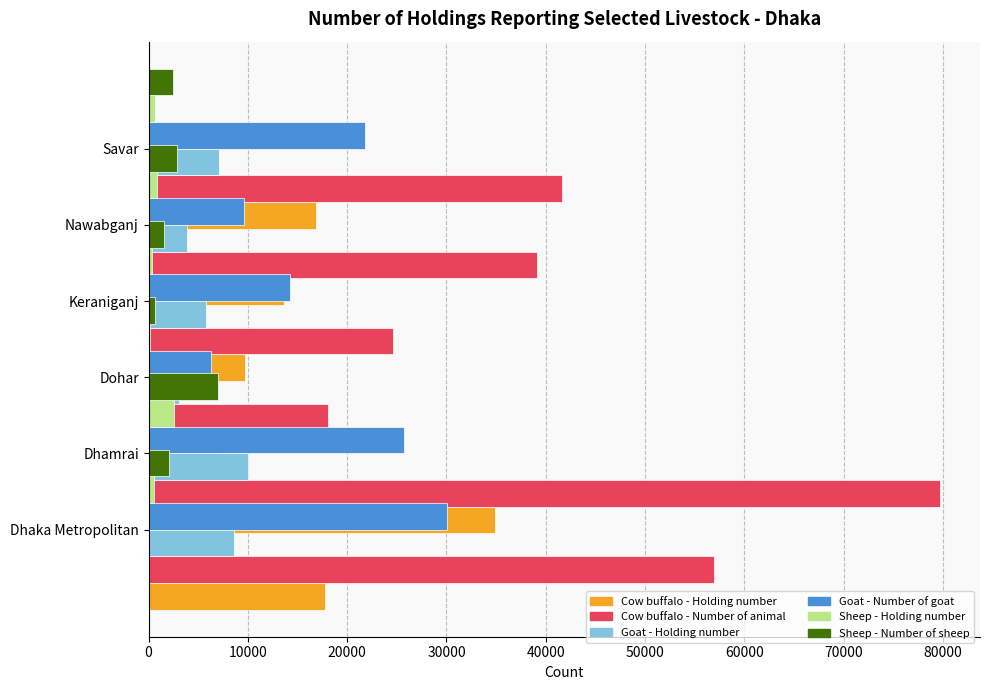

Between Dohar and Keraniganj, which is larger?

Keraniganj